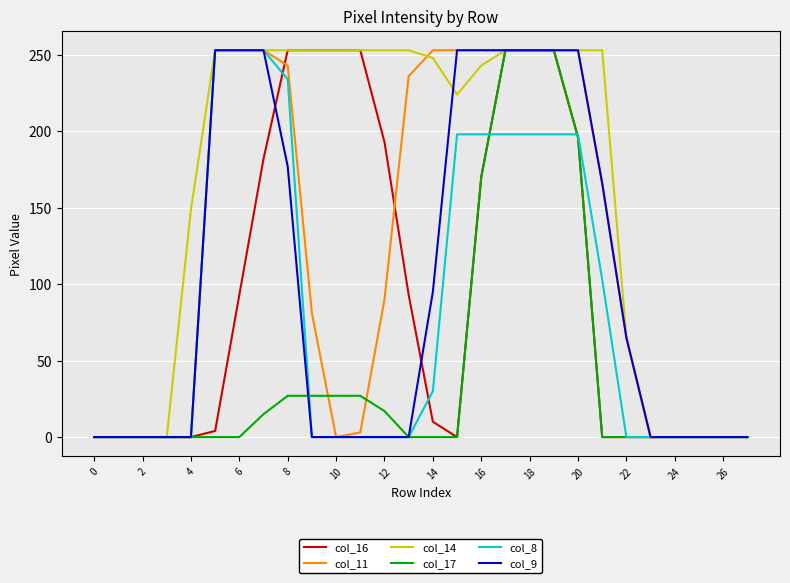

What is the greatest value displayed?

253